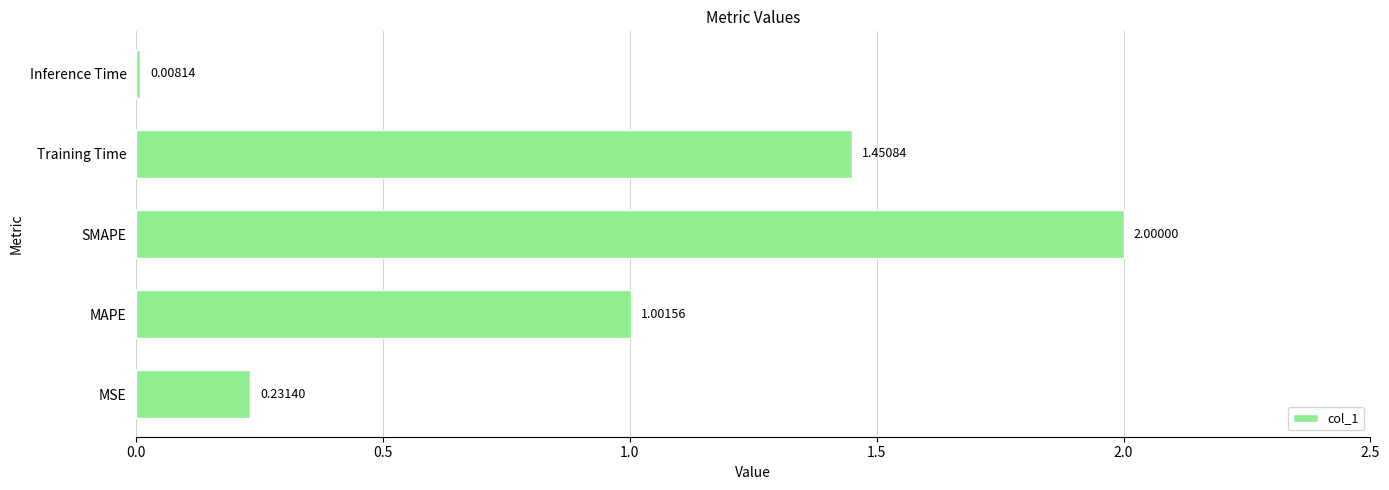

List the labels in order of value, largest first.

SMAPE, Training Time, MAPE, MSE, Inference Time